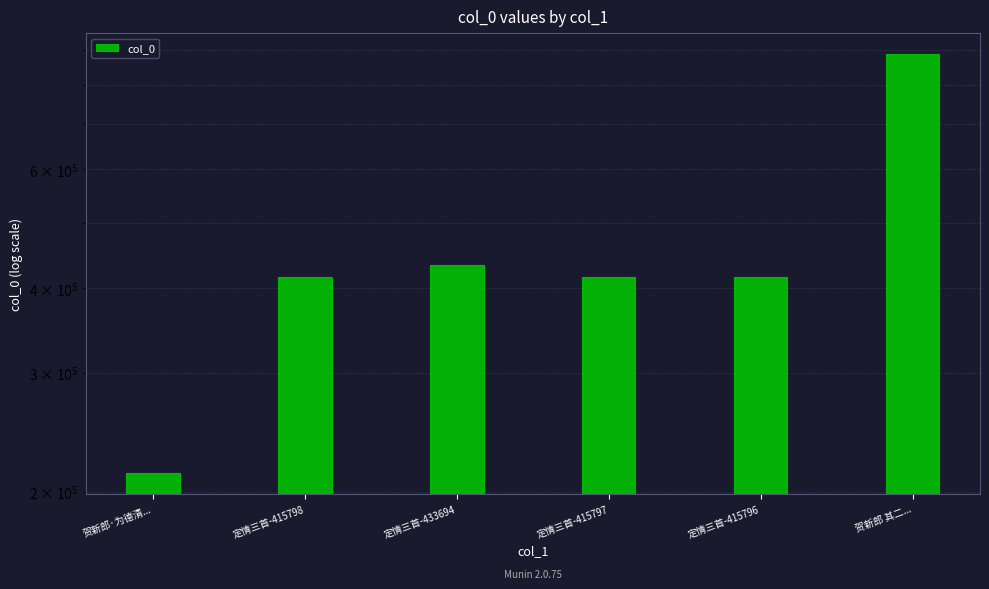

Which has a higher value, 定情三首-415798 or 贺新郎·为德清...?

定情三首-415798